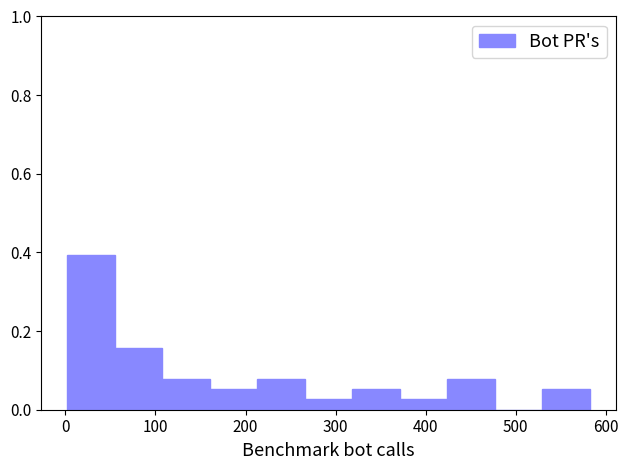

Which range on the x-axis has the tallest bar?

0 to 50